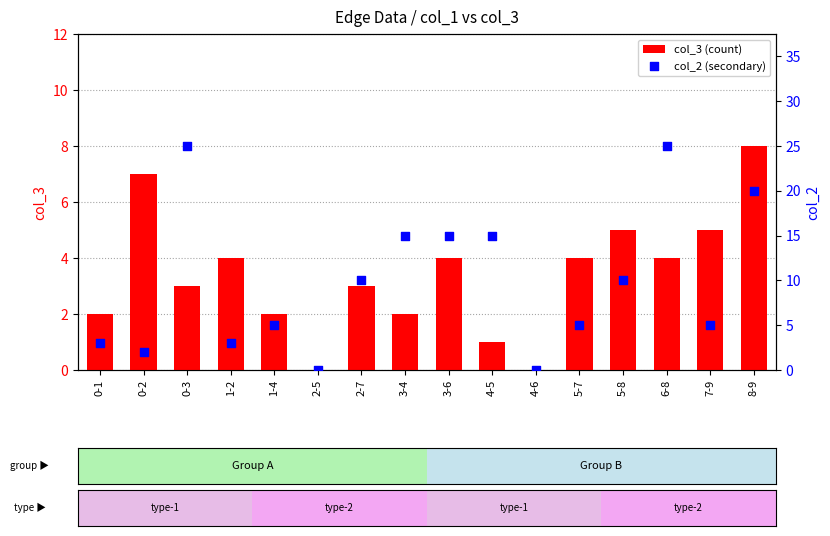

Which series has the largest total across all categories?

col_2 (secondary)